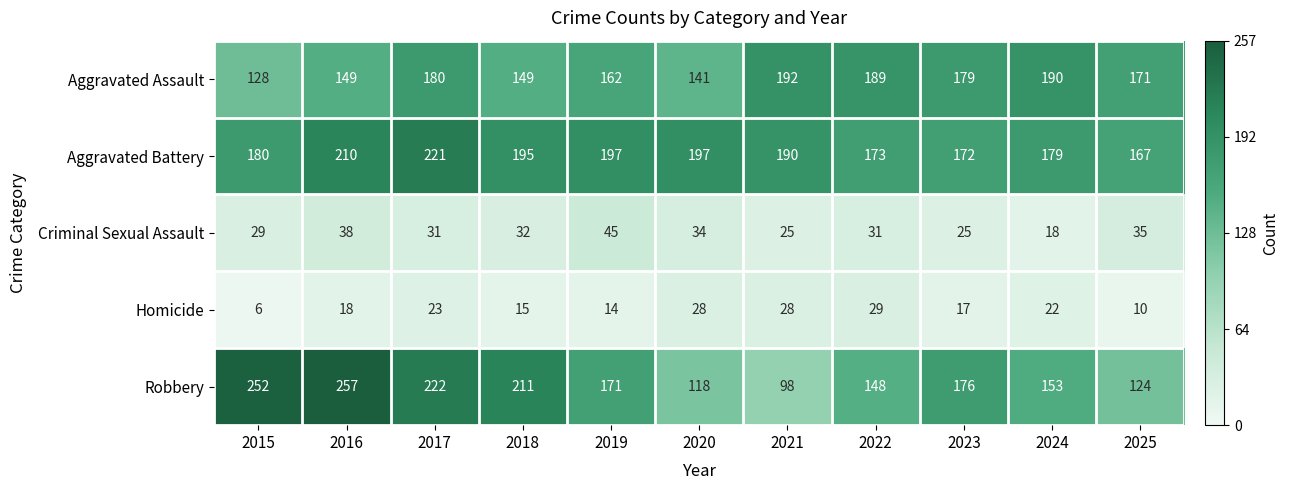

What is the average value of the Robbery series?

175